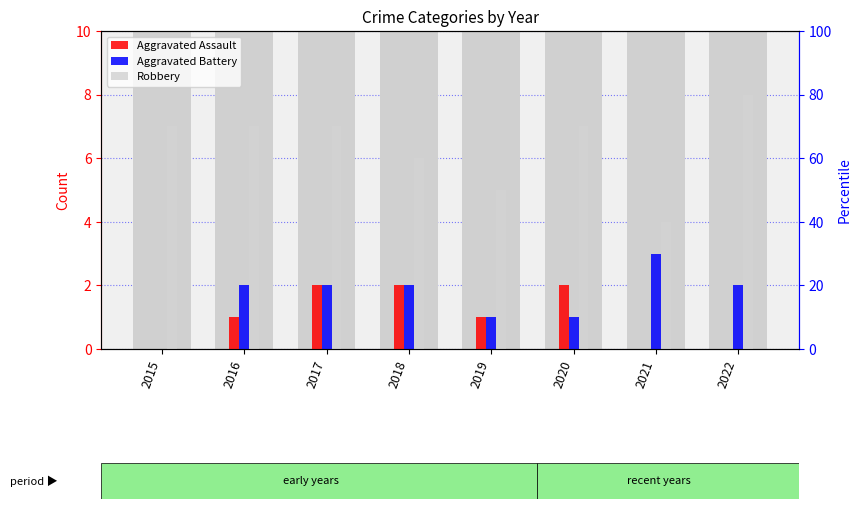

At which category is the sum across all series the highest?

2017